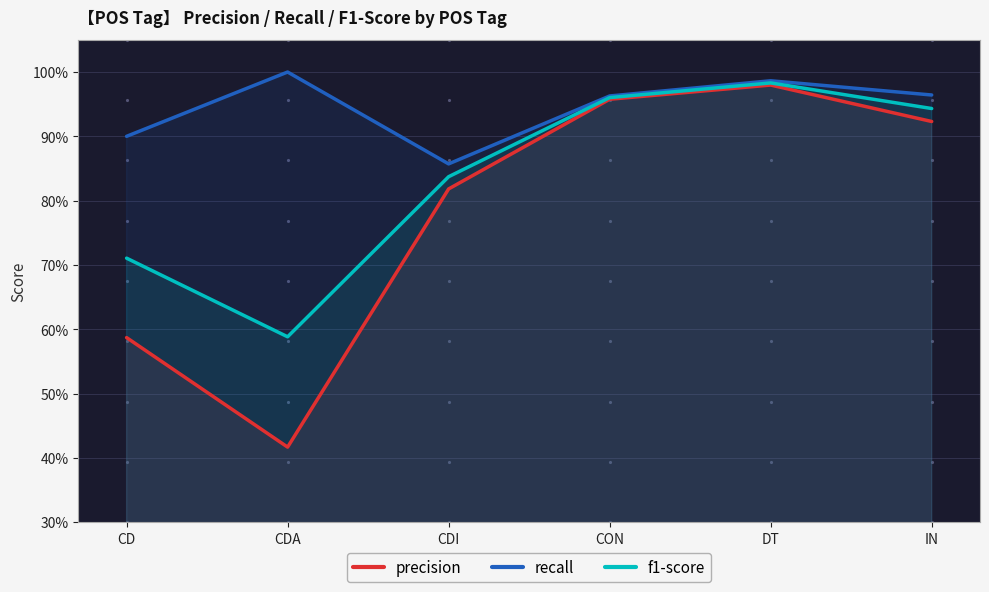

Does the chart display data point markers on the line(s)?

No